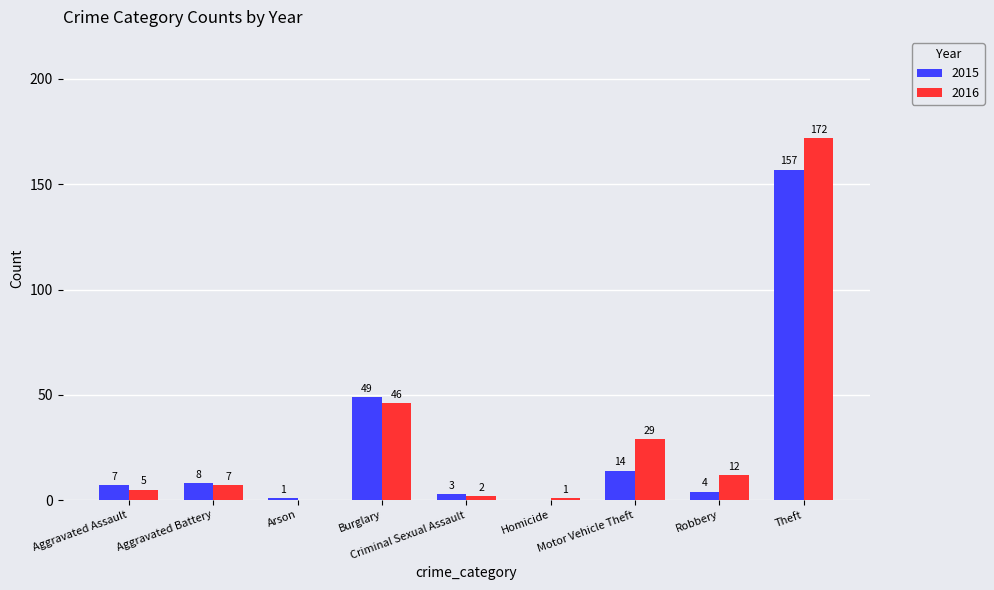

Reading right to left, what are all the values shown in this chart?

2015: Theft=157	Robbery=4	Motor Vehicle Theft=14	Homicide=0	Criminal Sexual Assault=3	Burglary=49	Arson=1	Aggravated Battery=8	Aggravated Assault=7
2016: Theft=172	Robbery=12	Motor Vehicle Theft=29	Homicide=1	Criminal Sexual Assault=2	Burglary=46	Arson=0	Aggravated Battery=7	Aggravated Assault=5